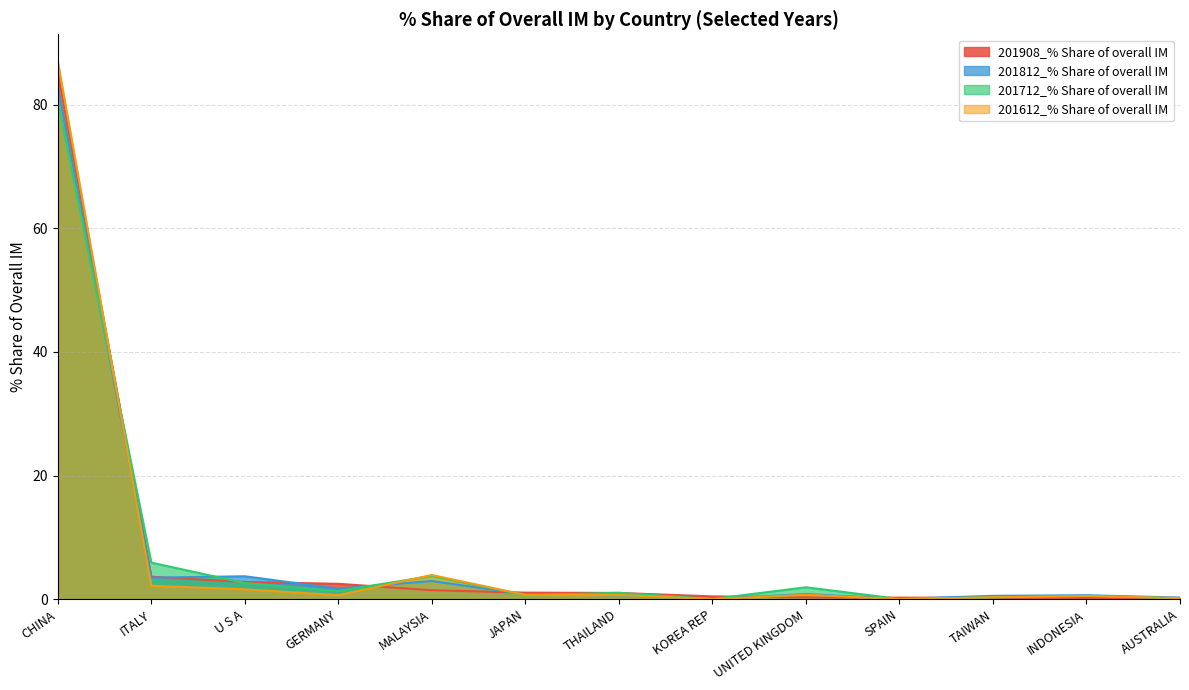

True or false: 201908_% Share of overall IM has a value of 0.3 at MALAYSIA.

False